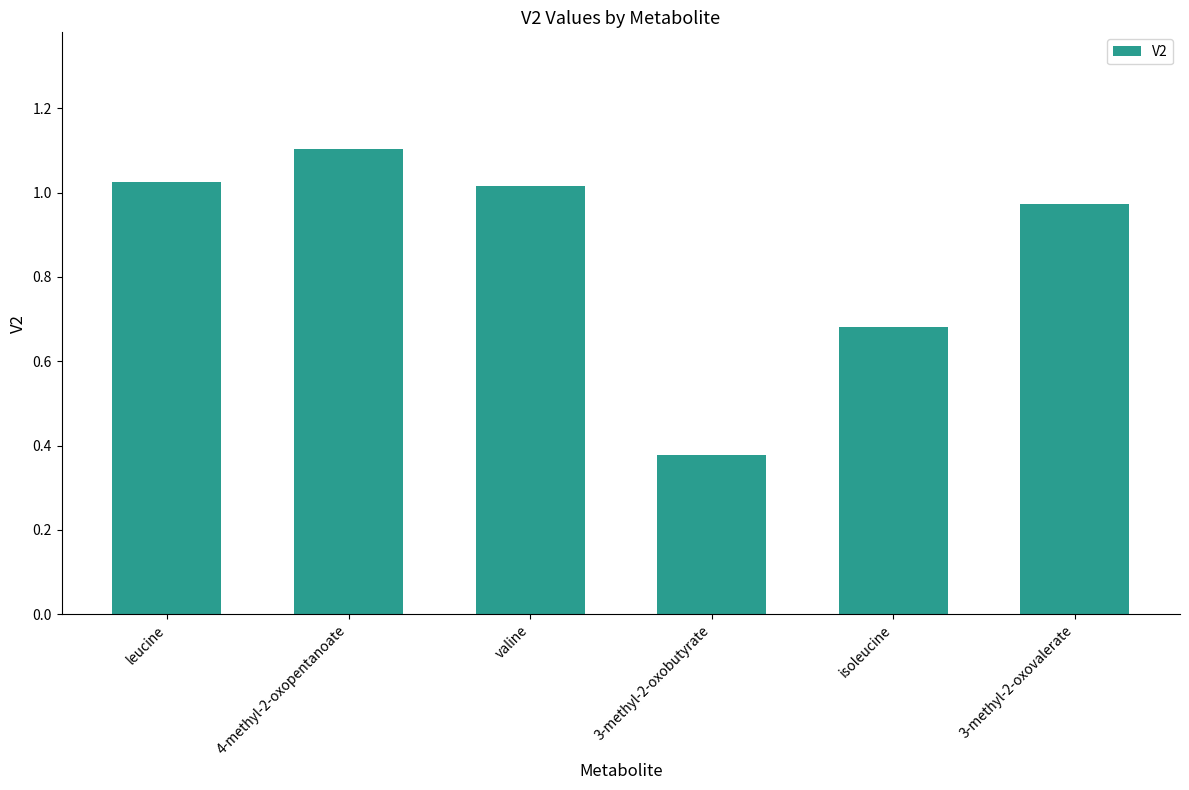

Which category has the lowest value across all series?

3-methyl-2-oxobutyrate